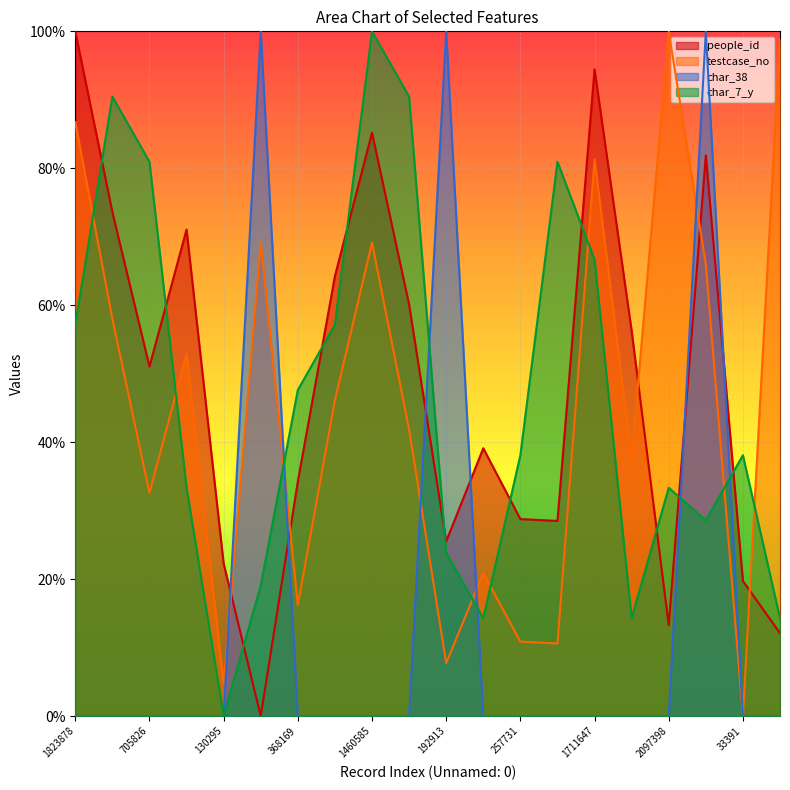

How many lines are shown in the chart?

4